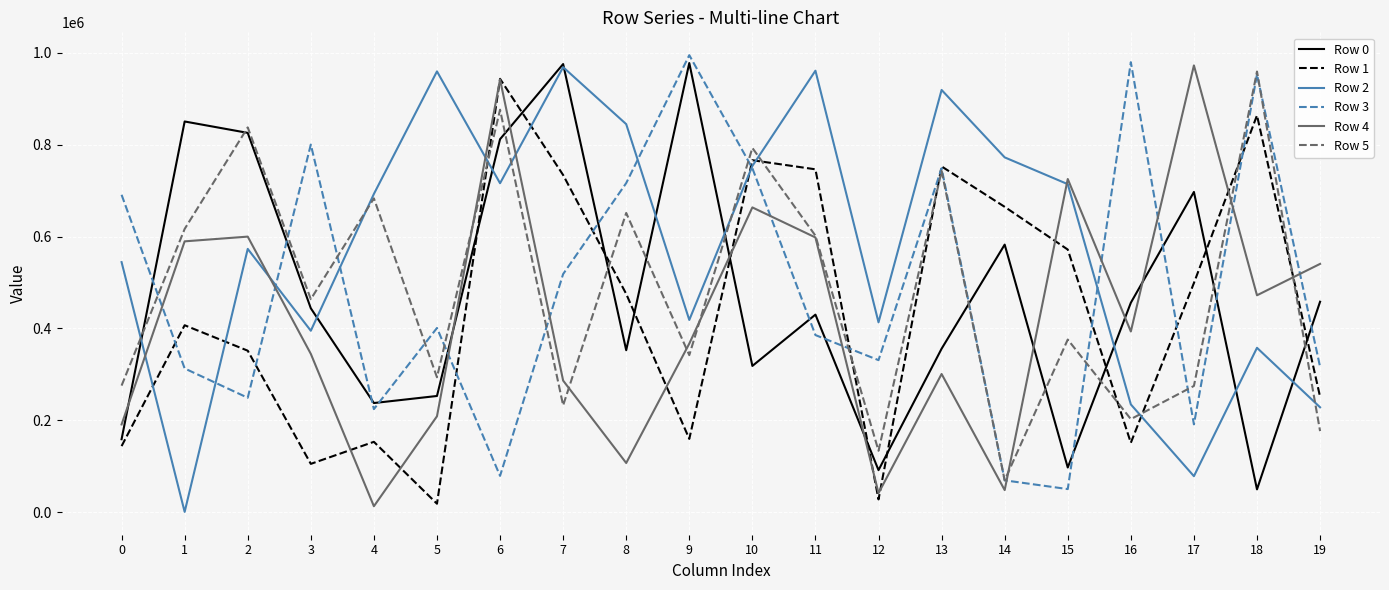

Is the value of Row 1 at 15 greater than the value of Row 3 at 6?

Yes